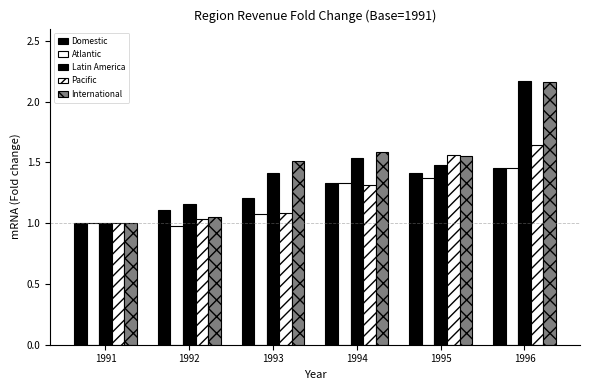

What is the value of the Pacific bar at the 5th from the left?

1.6